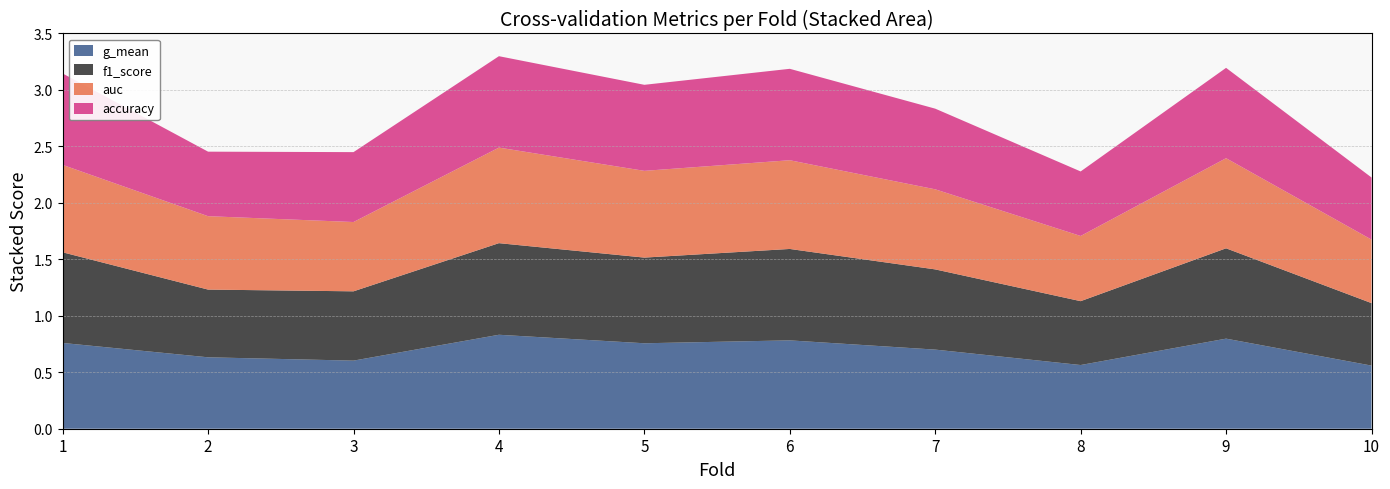

Reading right to left, transcribe all the data shown in this chart.

accuracy: 10=0.6	9=0.8	8=0.6	7=0.7	6=0.8	5=0.8	4=0.8	3=0.6	2=0.6	1=0.8
auc: 10=0.6	9=0.8	8=0.6	7=0.7	6=0.8	5=0.8	4=0.8	3=0.6	2=0.7	1=0.8
f1_score: 10=0.6	9=0.8	8=0.6	7=0.7	6=0.8	5=0.8	4=0.8	3=0.6	2=0.6	1=0.8
g_mean: 10=0.6	9=0.8	8=0.6	7=0.7	6=0.8	5=0.8	4=0.8	3=0.6	2=0.6	1=0.8